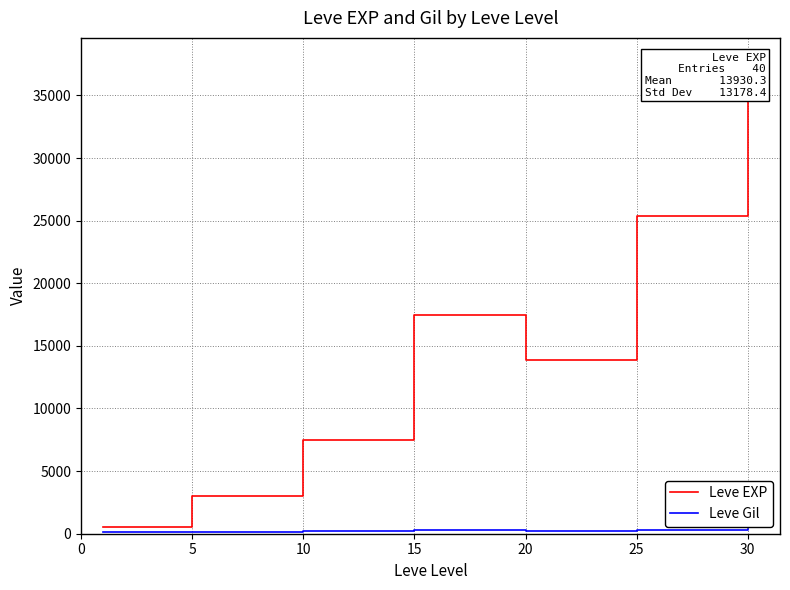

What is the minimum value shown in the chart?

113.0